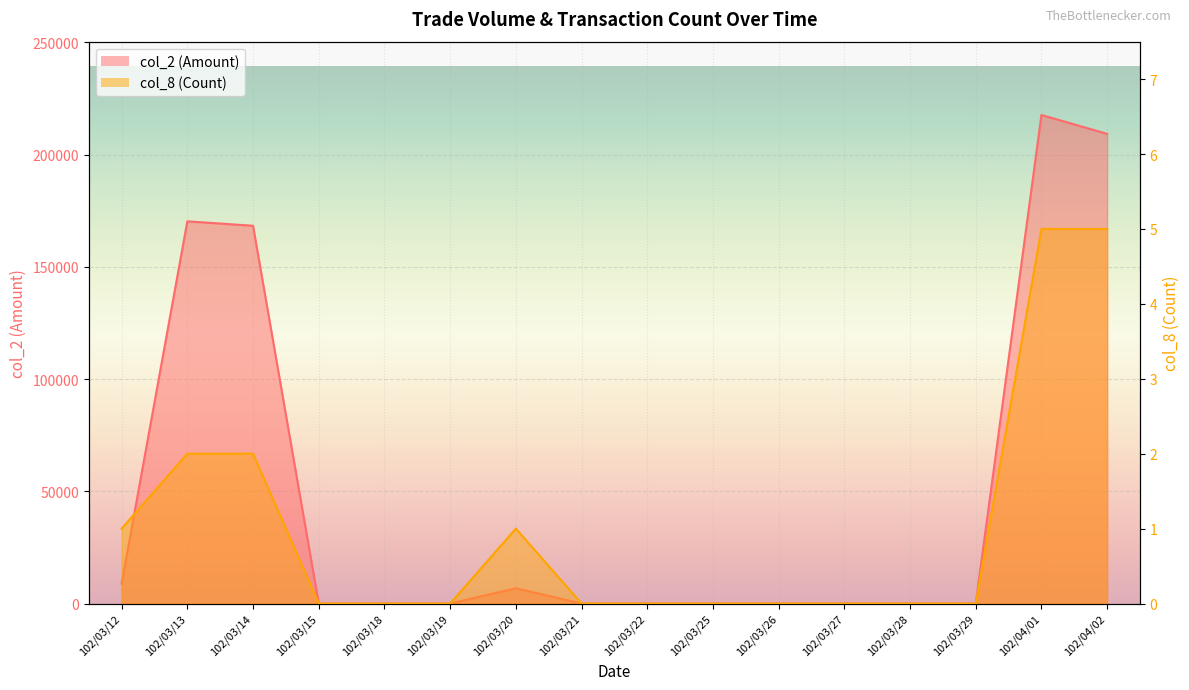

The value of col_8 at 102/03/22 is 2. True or false?

False